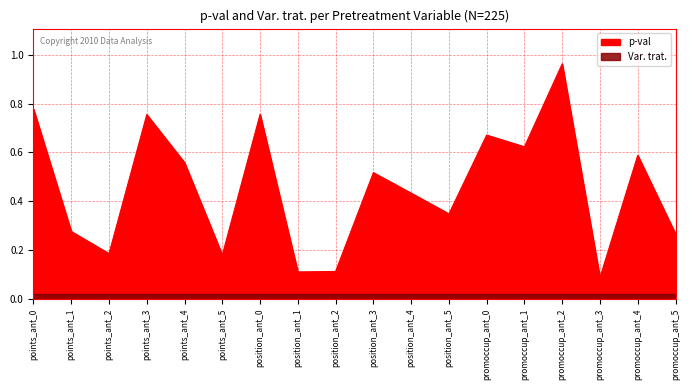

What is the label of the 6th point from the left?

points_ant_5